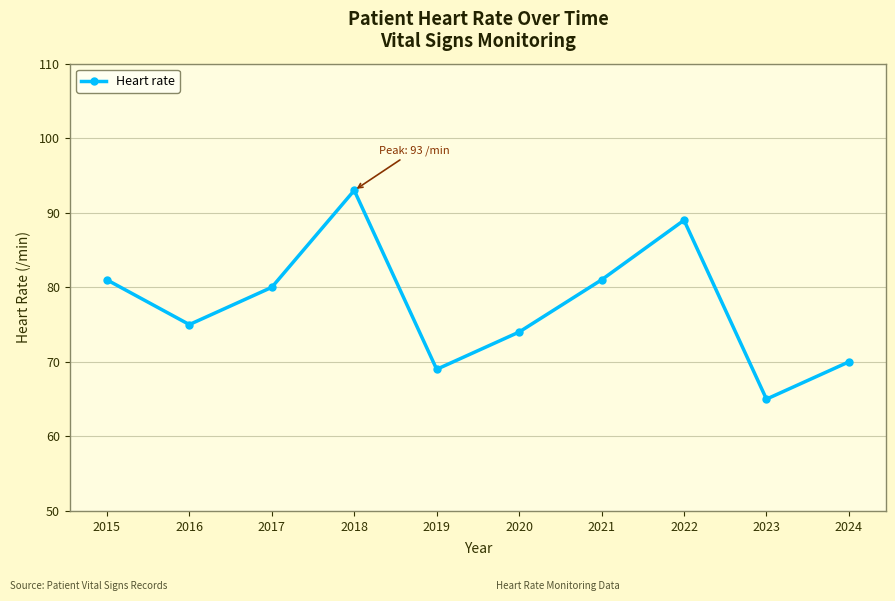

What is the change in value from 2016 to 2018?

+18